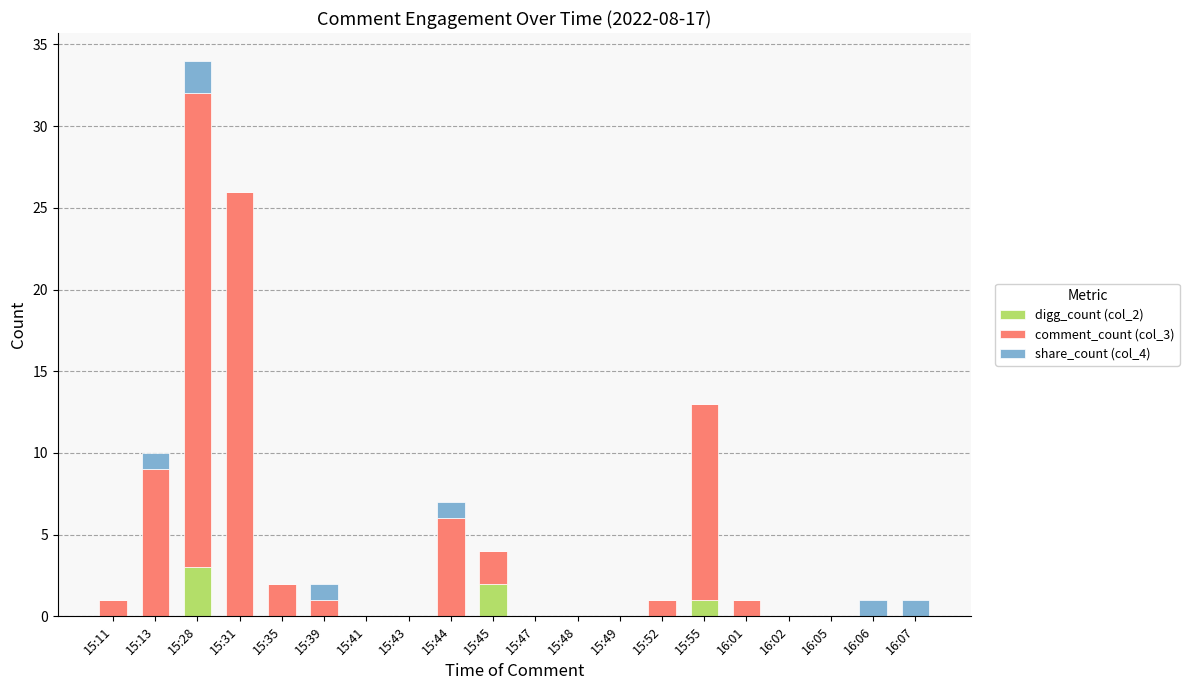

Count the digg_count (col_2) values in the range 0 to 1.

18